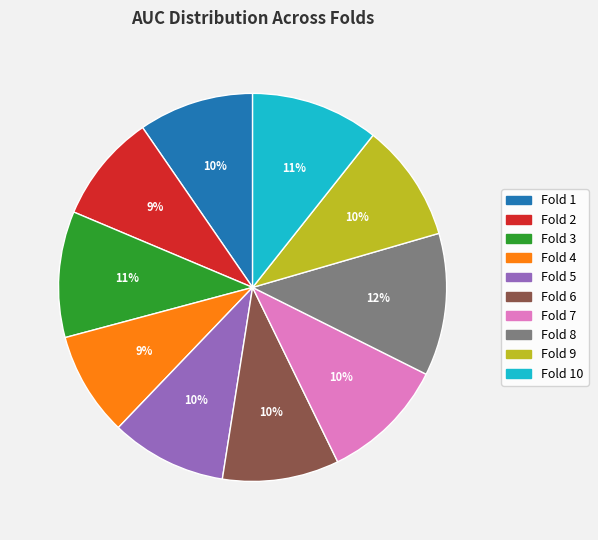

Is there a majority slice in this chart?

No